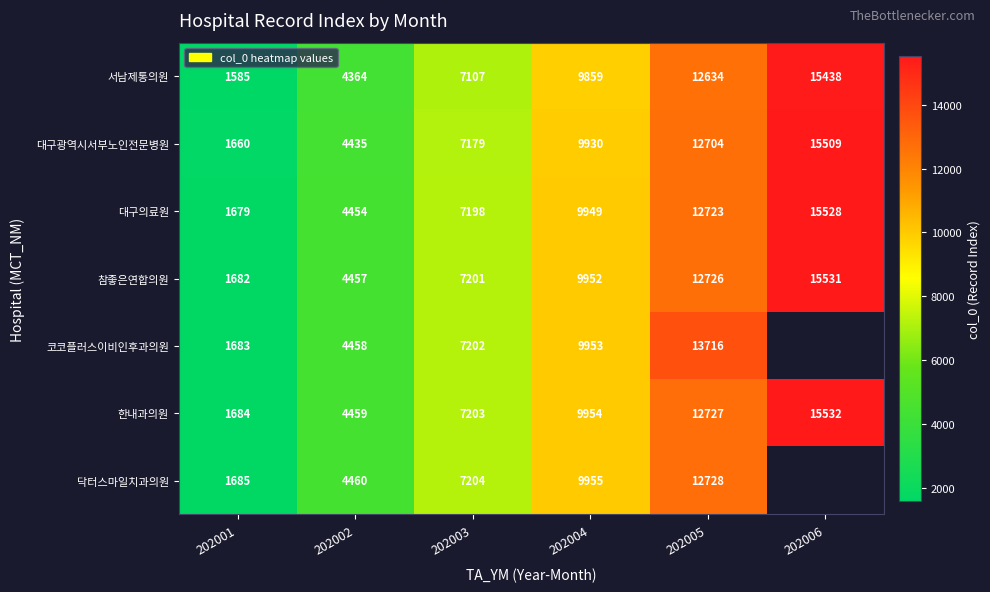

Is it true that 참좋은연합의원 equals 19780.6 at 202005?

False